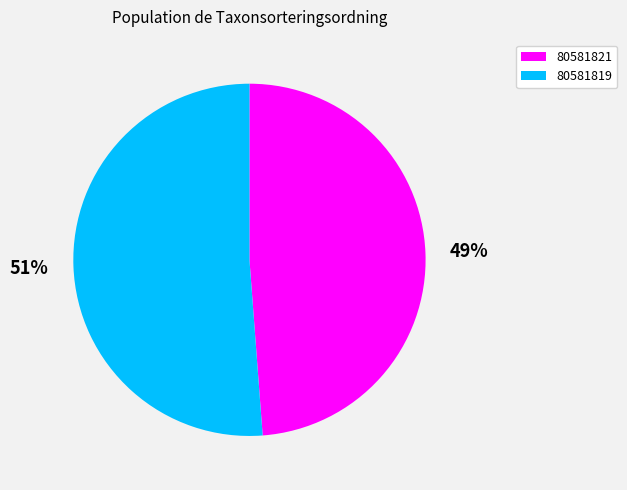

To the nearest percent, what portion does 80581819 represent?

51%